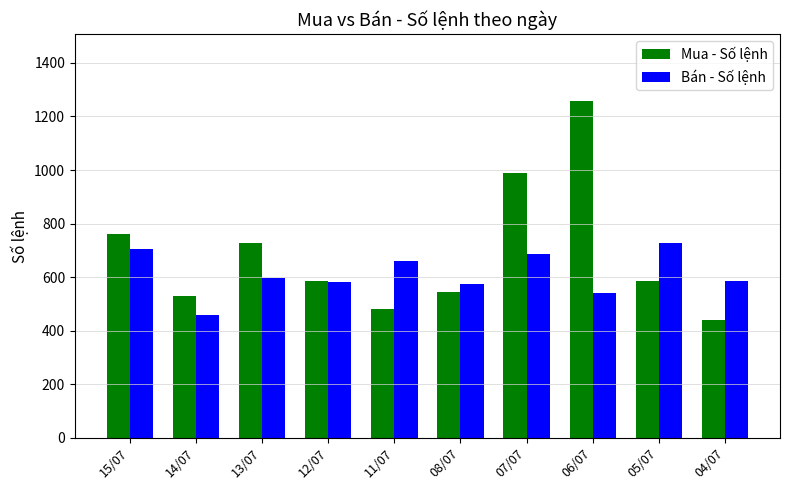

What is the approximate value of Bán - Số lệnh at 15/07, to the nearest 10?

710